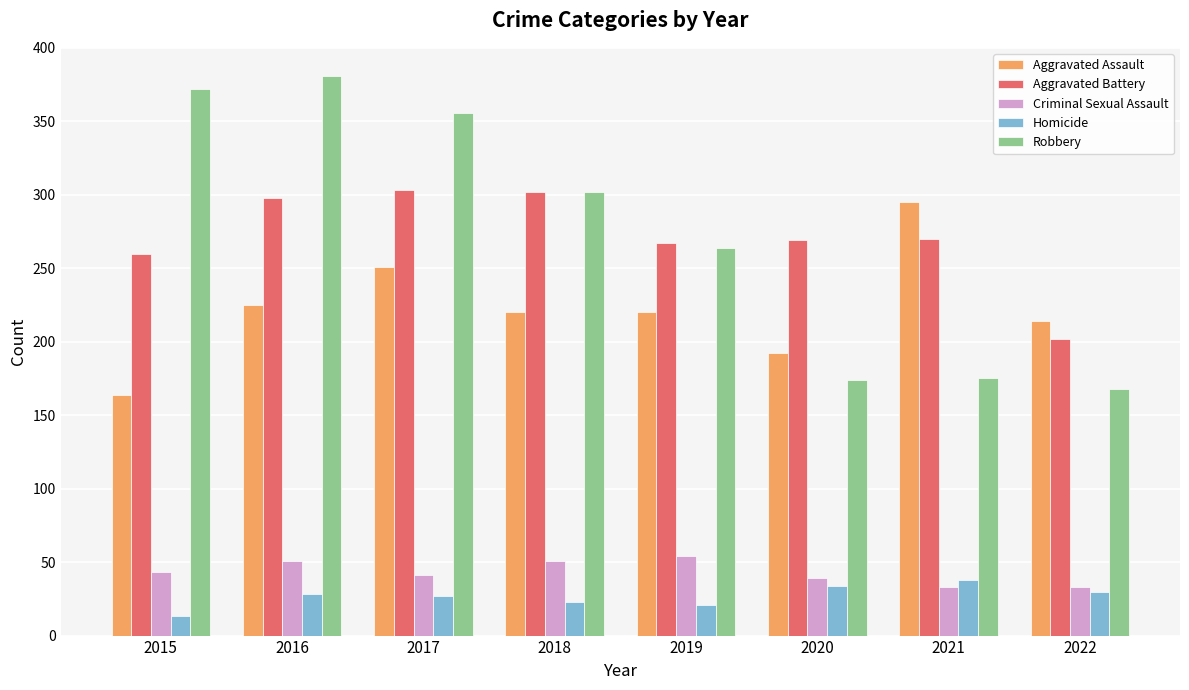

What is the sum of all Aggravated Battery values?

2171